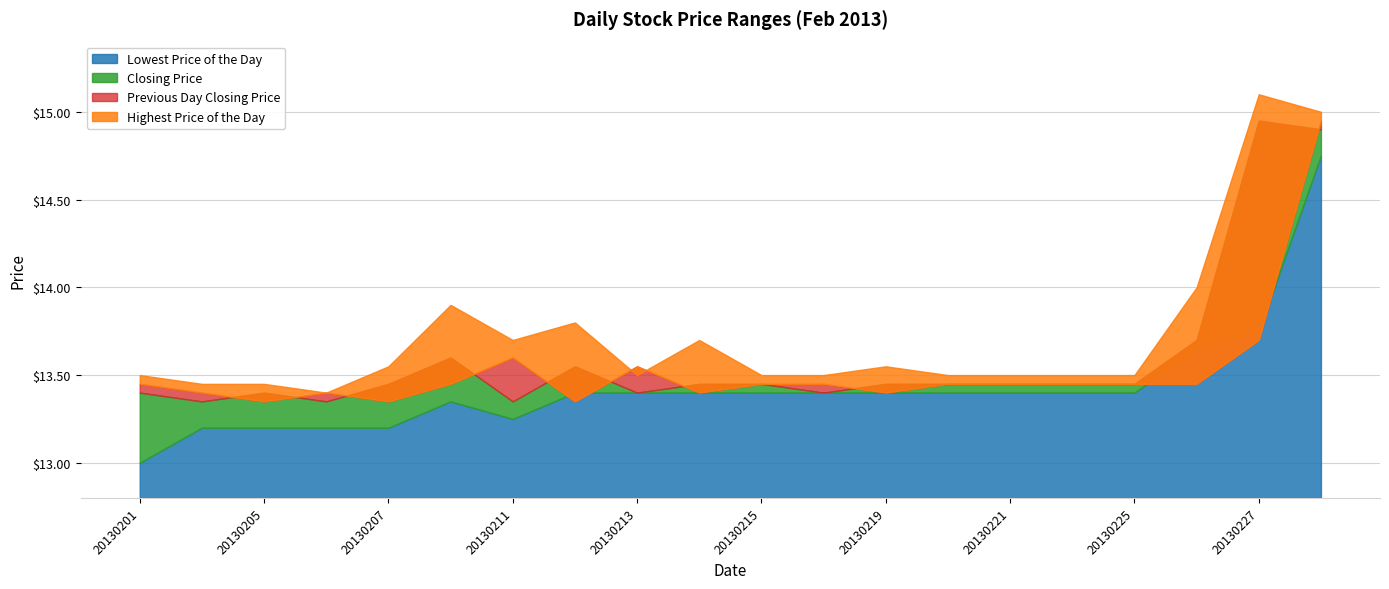

True or false: Highest Price of the Day and Closing Price cross at least once.

False